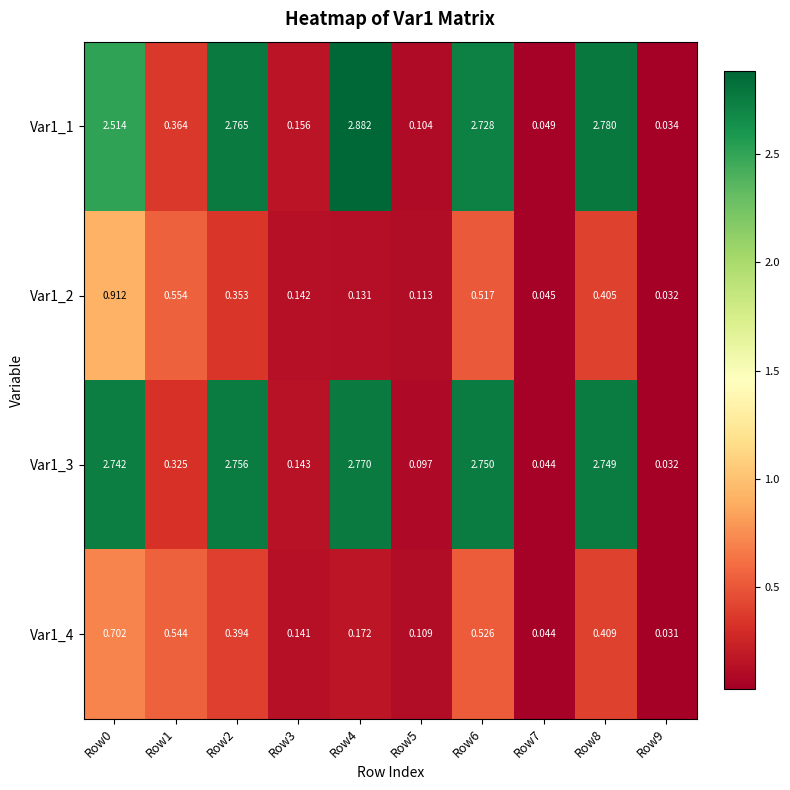

What is the spread (max minus min) of values at Row6?

2.2